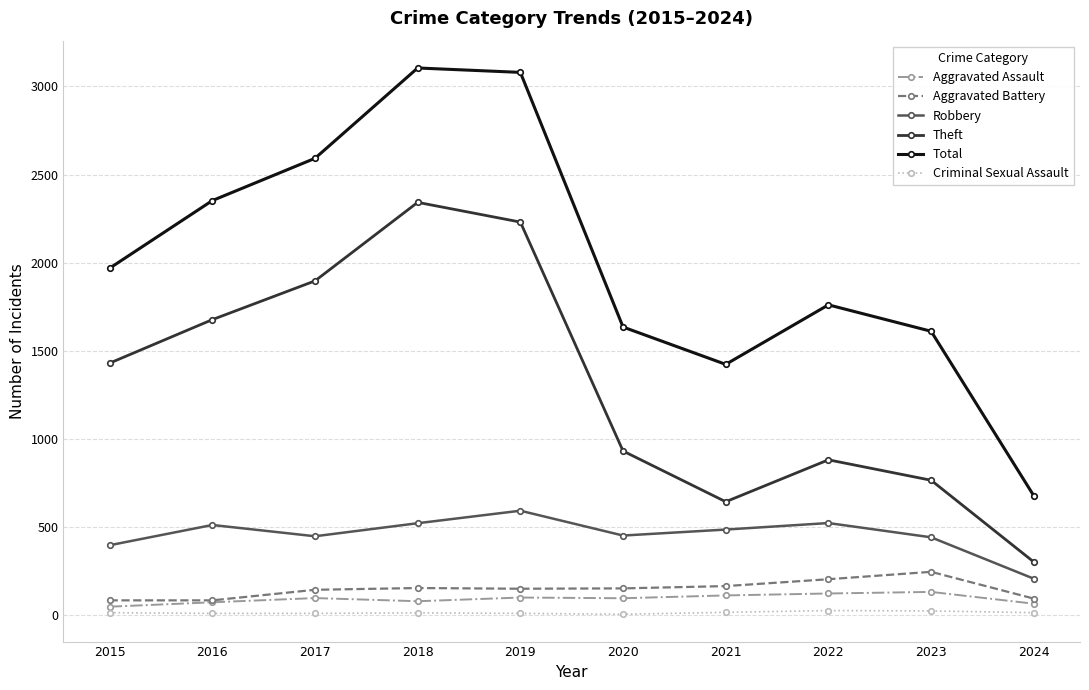

Where is Theft nearest to the value 1321?

2015